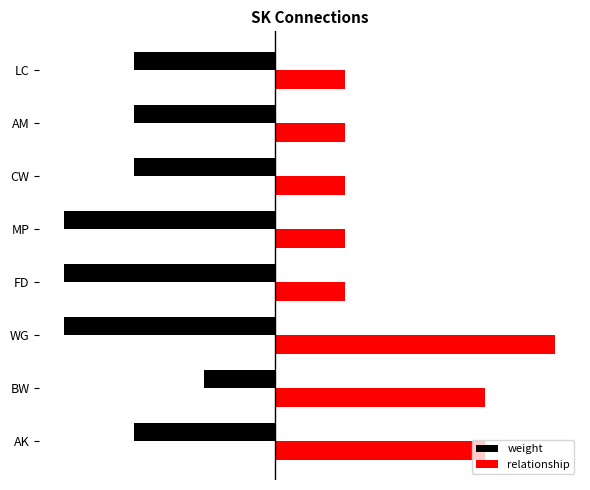

What is the highest value of the relationship series?

4